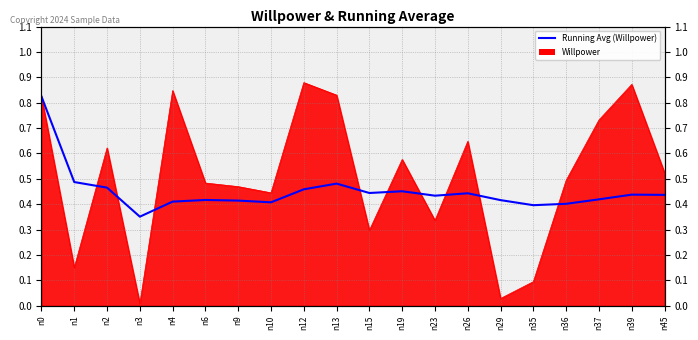

The chart shows a value of 0.1 at n15. True or false?

False